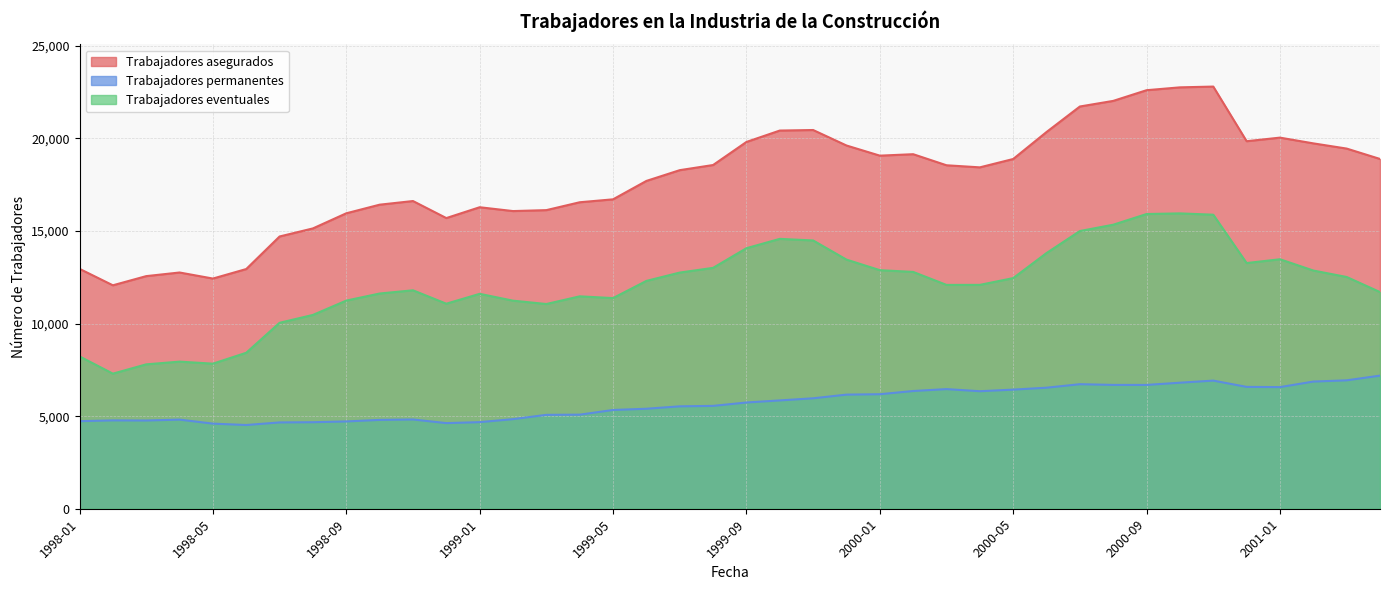

What value does the Trabajadores asegurados series have at 1999-01, to the nearest 100?

16300